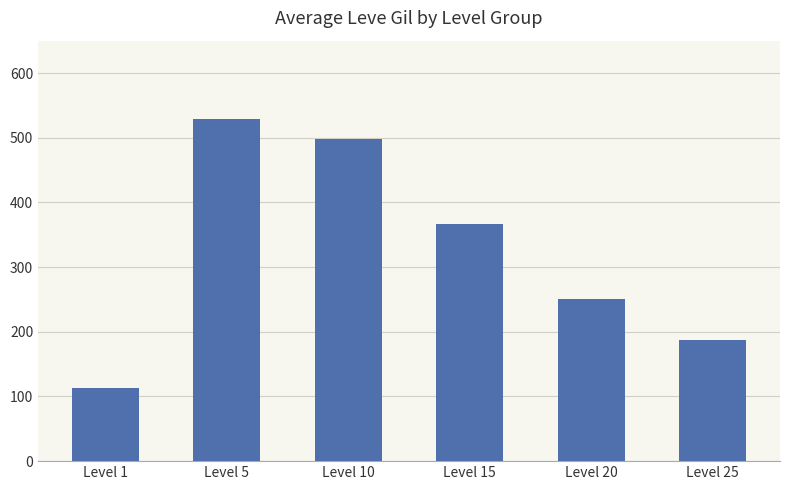

Count the number of values greater than 366.

3